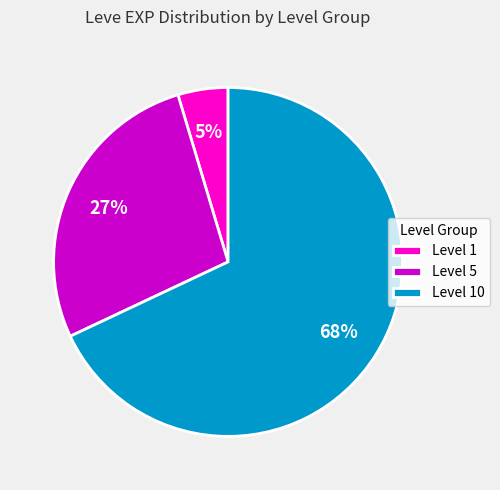

To the nearest percent, what is the difference between the largest and smallest slice percentages?

63%